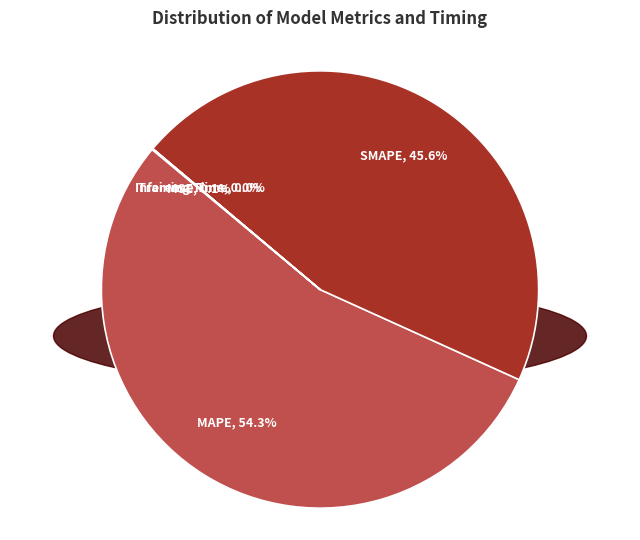

What percentage do SMAPE and MAPE together represent?

99.9%